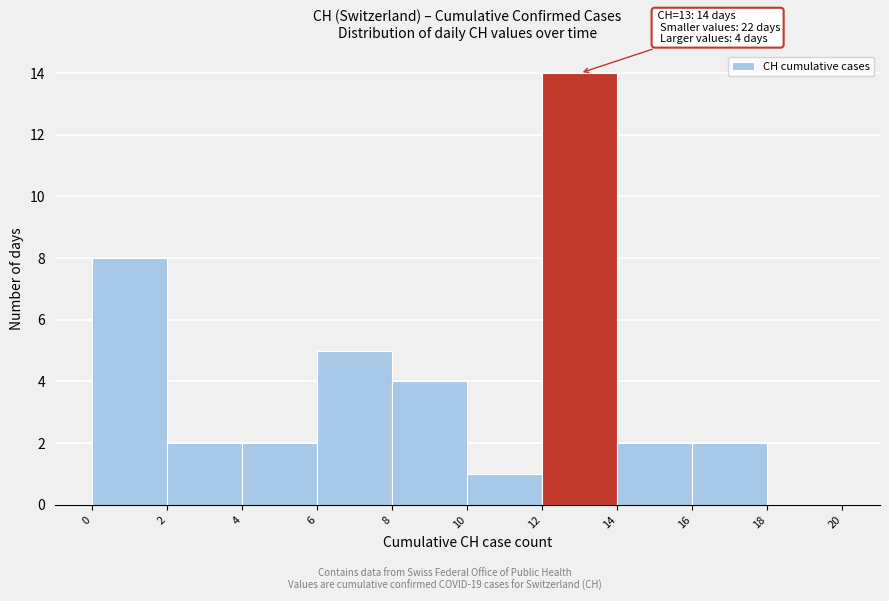

Over which range of the x-axis is the bar tallest?

12 to 14